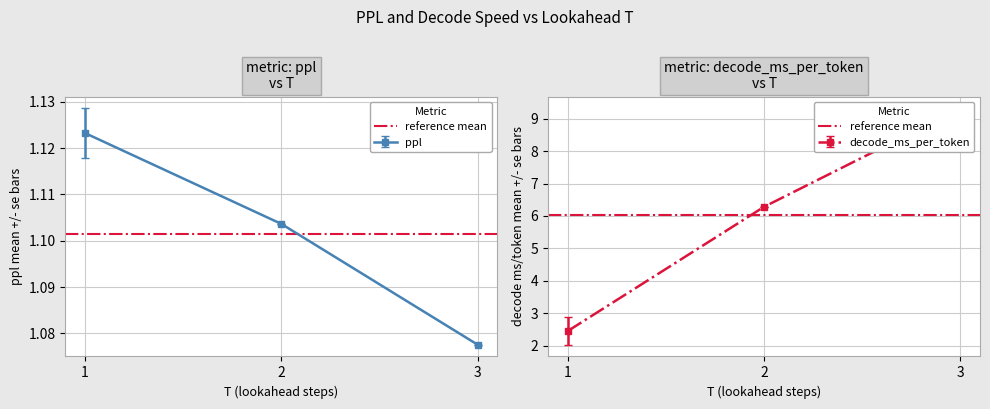

Rank the series at T3_k16_wmf_be1.5 from lowest to highest value.

ppl, decode_ms_per_token